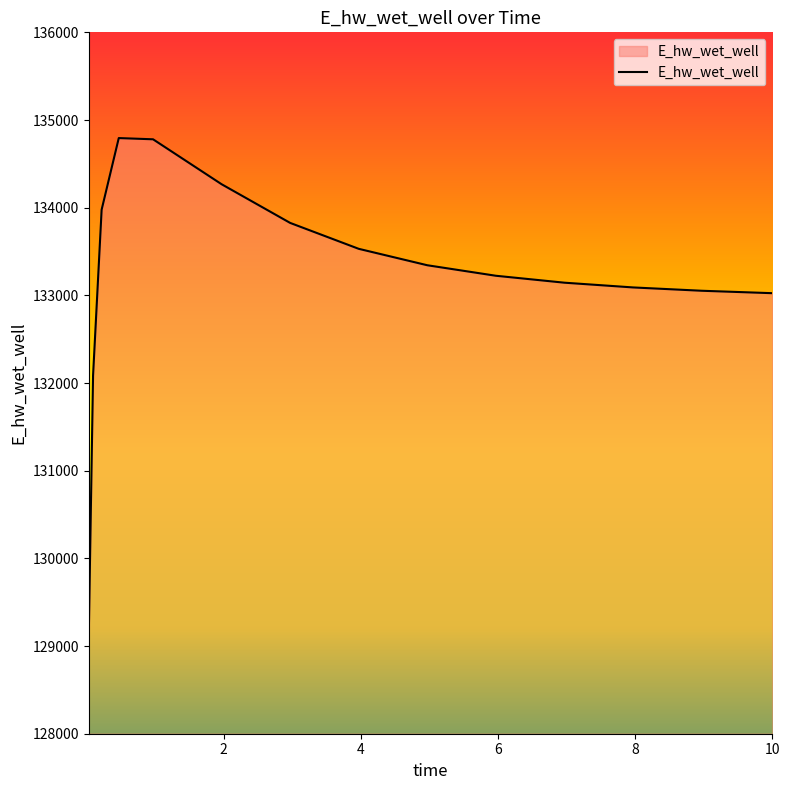

What is the maximum value shown in the chart?

134794.0